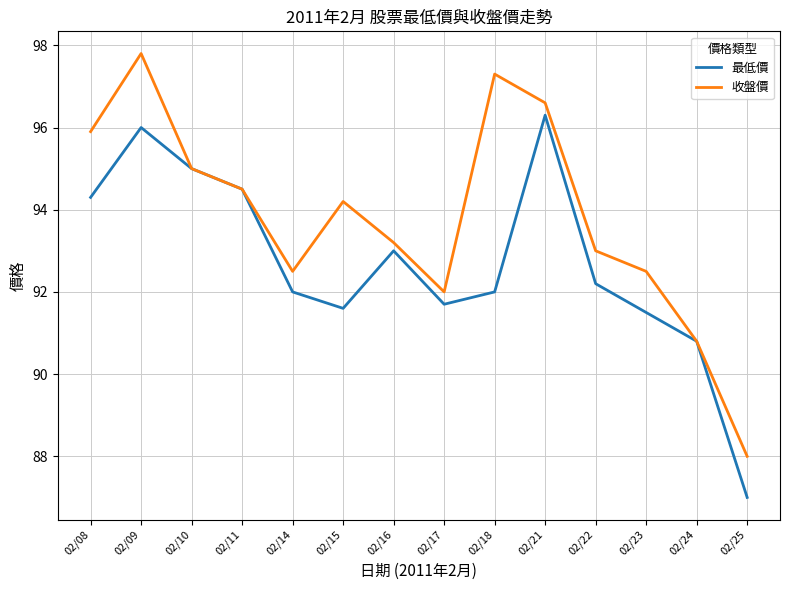

What is the sum of the 收盤價 values at 02/17 and 02/14?

184.5